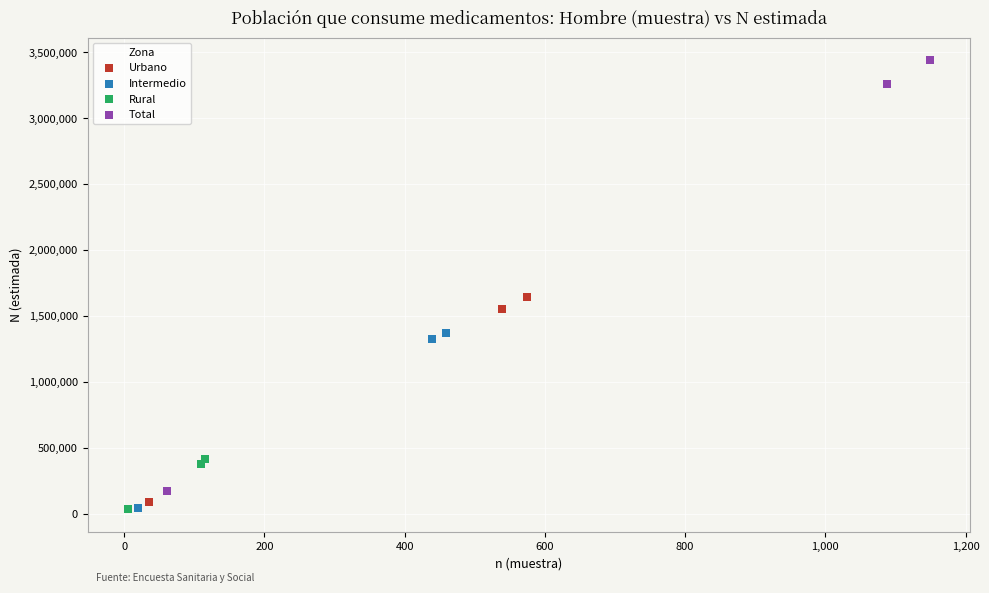

Which series reaches the maximum Y coordinate?

Total